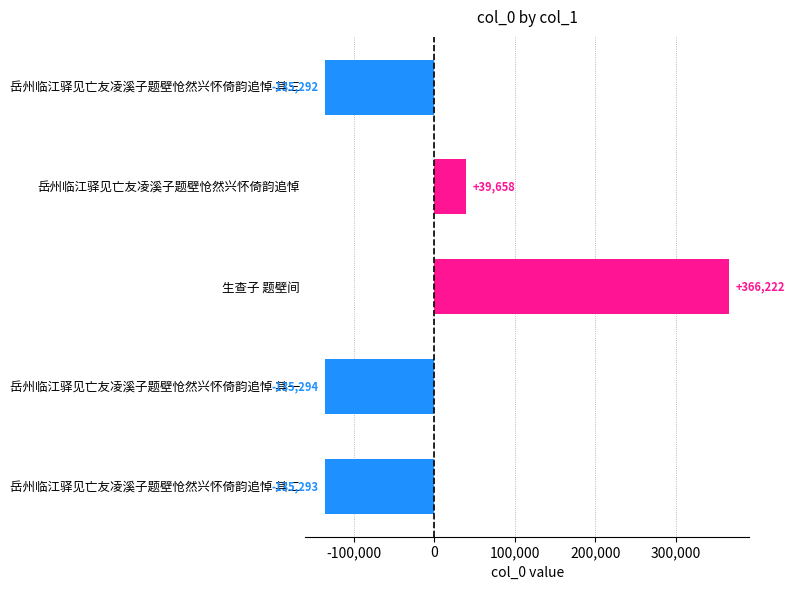

What is the change in value from 生查子 题壁间 to 岳州临江驿见亡友凌溪子题壁怆然兴怀倚韵追悼 其一?

-501516.0